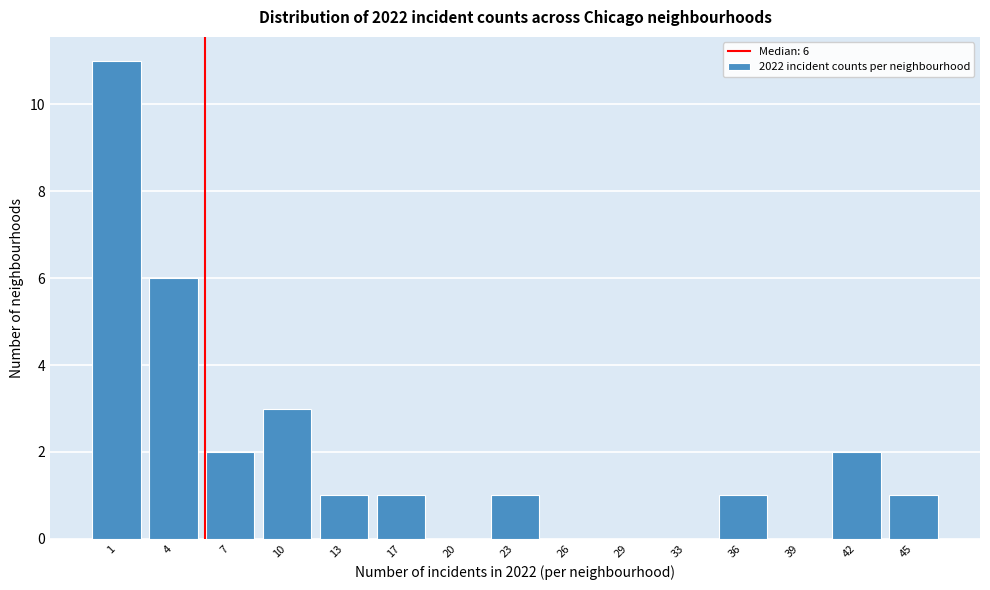

Reading right to left, list all the values displayed in this chart.

45=1	42=2	39=0	36=1	33=0	29=0	26=0	23=1	20=0	17=1	13=1	10=3	7=2	4=6	1=11